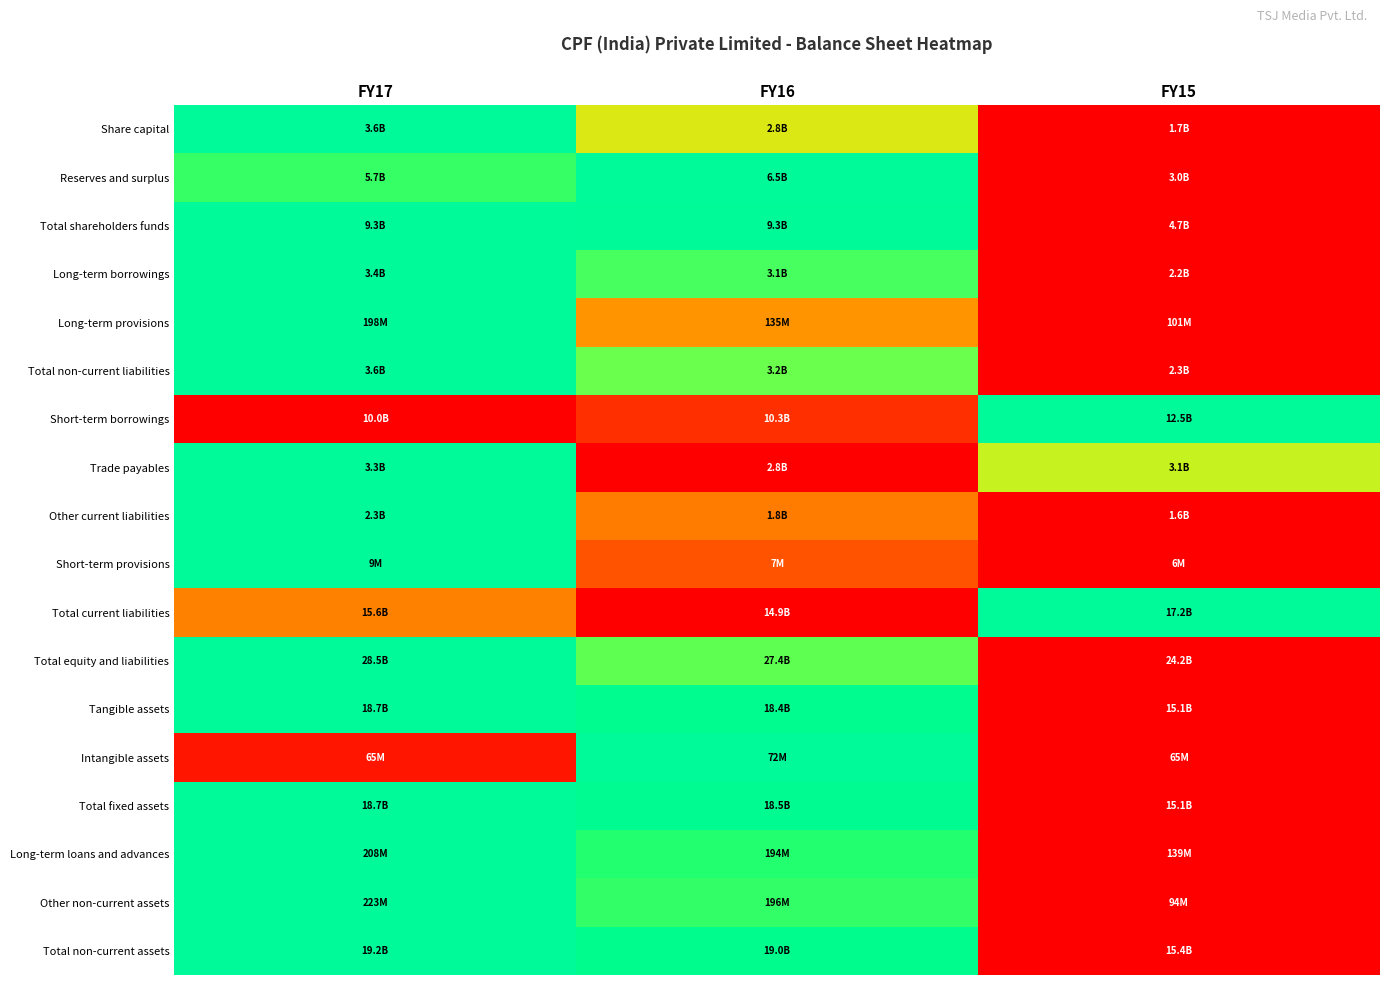

What is the total value across all series at FY17?

15.1